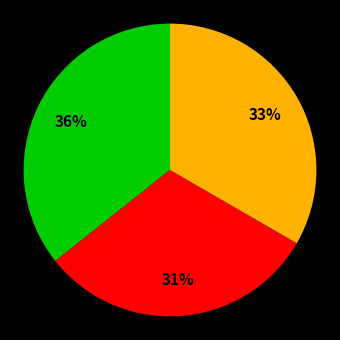

To the nearest percent, what is the difference between the largest and smallest slice percentages?

5%